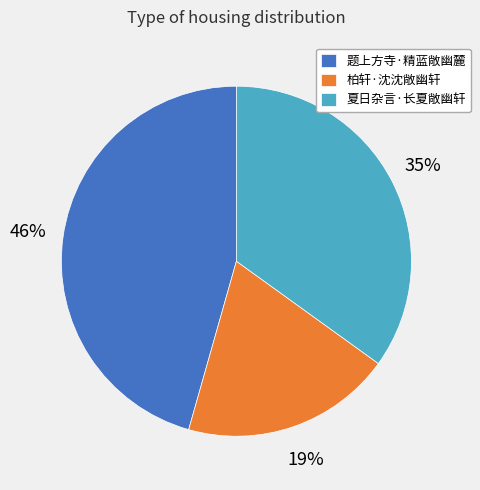

To the nearest percent, what percentage of the pie is 柏轩·沈沈敞幽轩?

19%